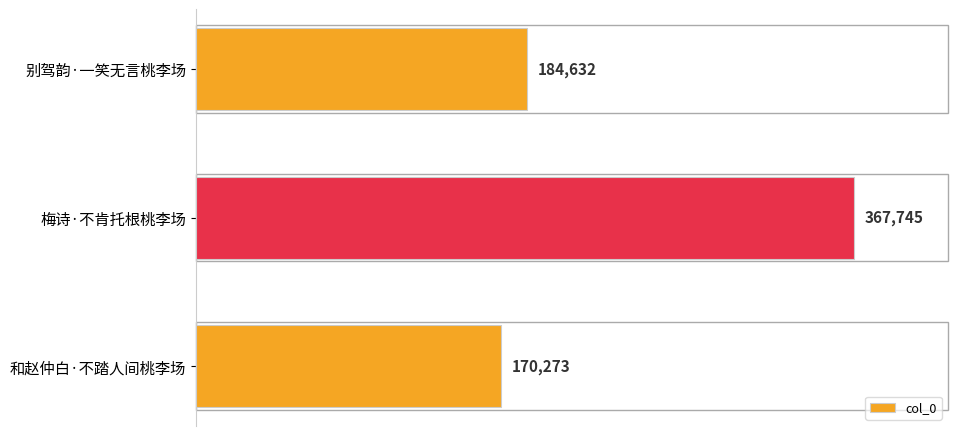

Reading top to bottom, extract all data points from this chart.

别驾韵·一笑无言桃李场=184632	梅诗·不肯托根桃李场=367745	和赵仲白·不踏人间桃李场=170273